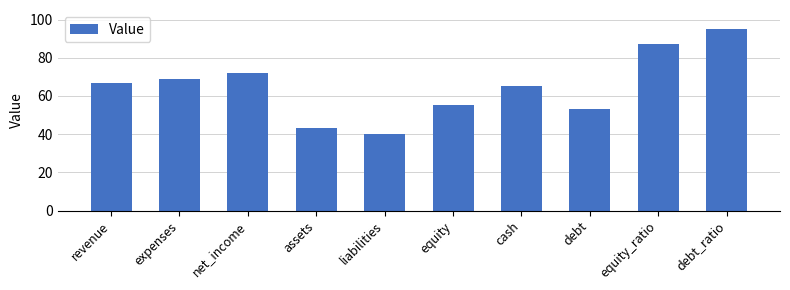

True or false: the data shows 72 at net_income.

True